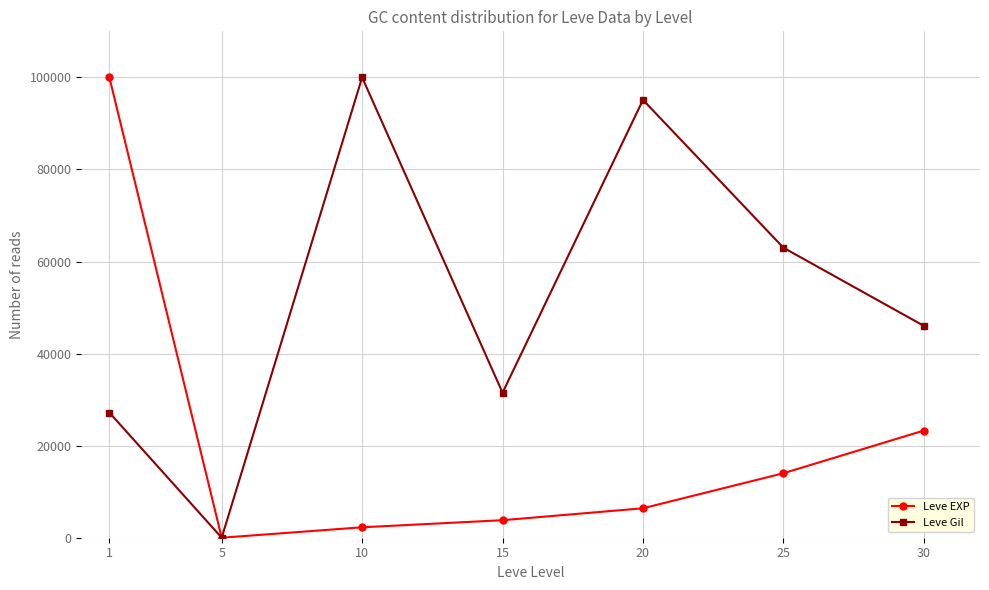

At which label does Leve Gil reach its minimum?

5